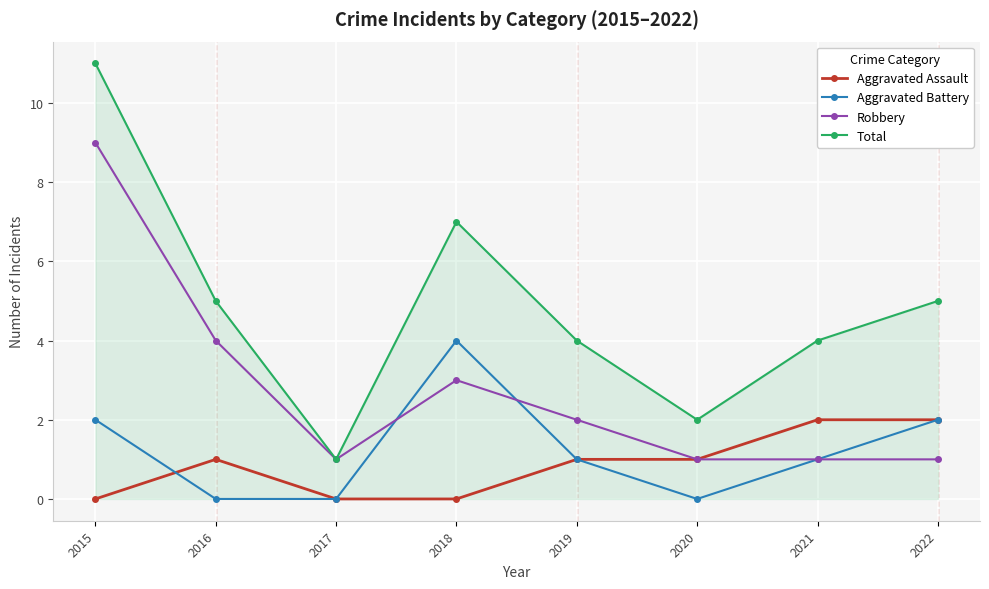

Between which two adjacent categories do Aggravated Battery and Robbery first intersect?

2017 and 2018